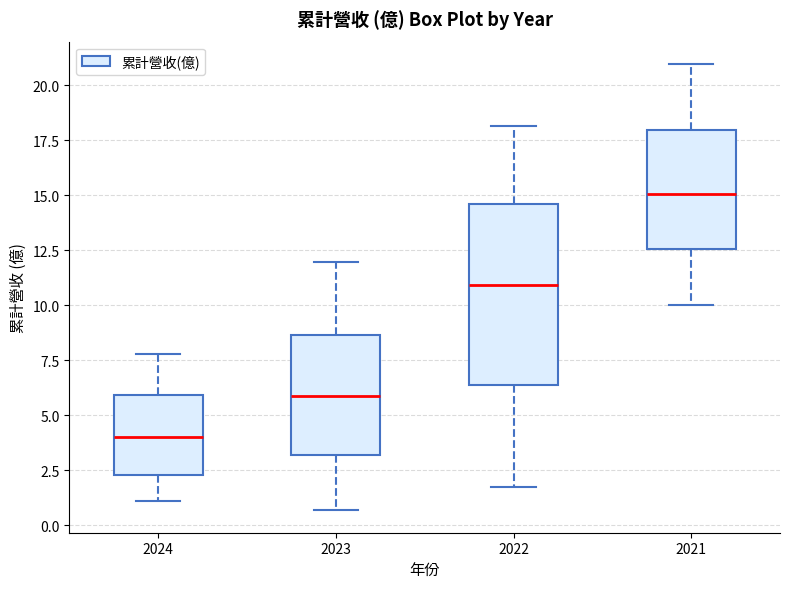

Reading left to right, transcribe this box plot: for each box, give where its median line is, the range the box spans, and where its two whiskers end, as read against the y-axis. The values are not printed on the chart, so give them approximately, as read against the axis.

2024: median 4.0, box 2.5 to 6.0, whiskers 1.0 to 8.0
2023: median 6.0, box 3.0 to 8.5, whiskers 0.5 to 12.0
2022: median 11.0, box 6.5 to 14.5, whiskers 2.0 to 18.0
2021: median 15.0, box 12.5 to 18.0, whiskers 10.0 to 21.0